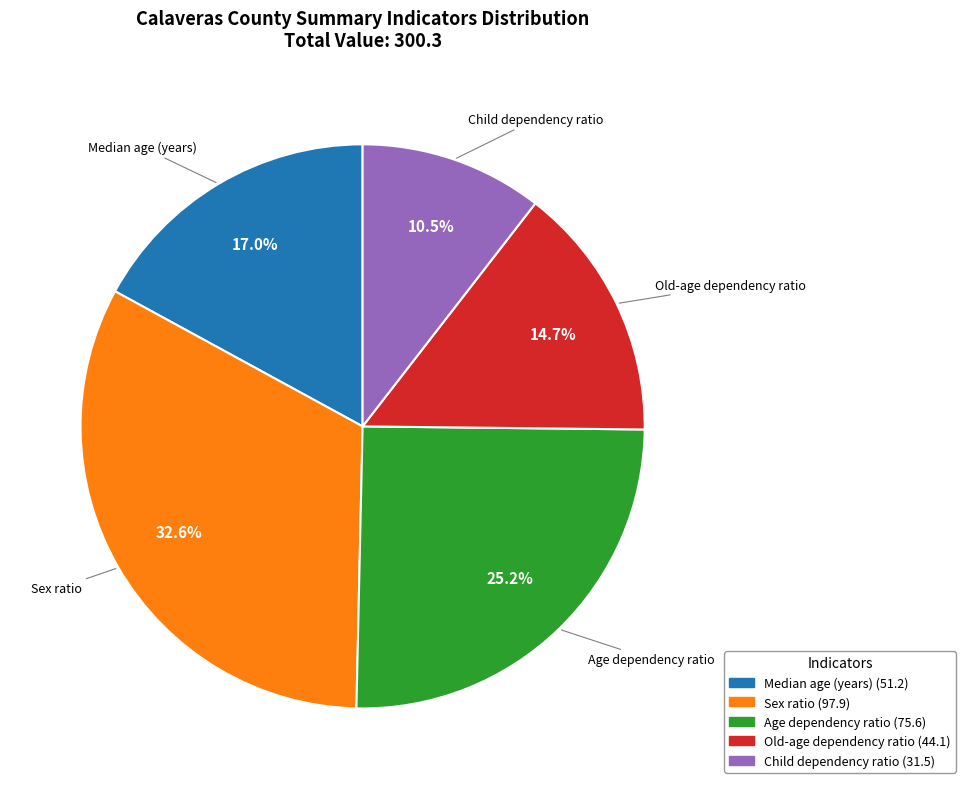

How many slices are in this pie chart?

5